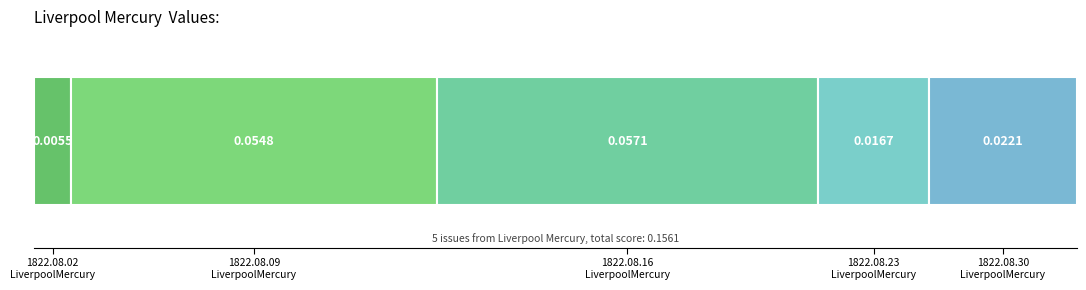

What position from the left is 1822.08.09
LiverpoolMercury?

2